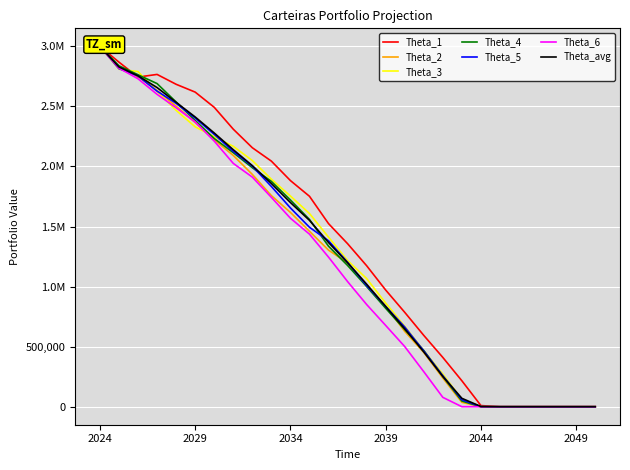

What is the value of the Carteira - 42 point at the 7th from the left?

2232847.7